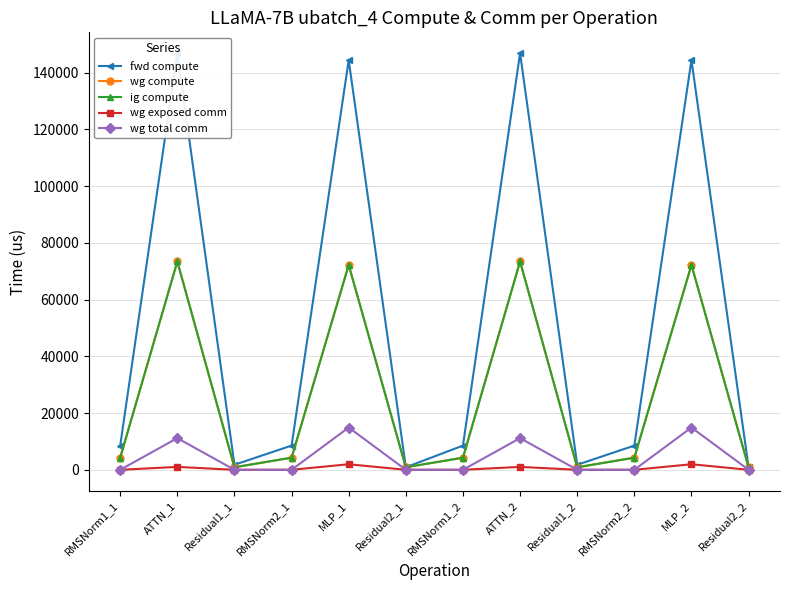

True or false: wg exposed comm and wg total comm cross at least once.

False